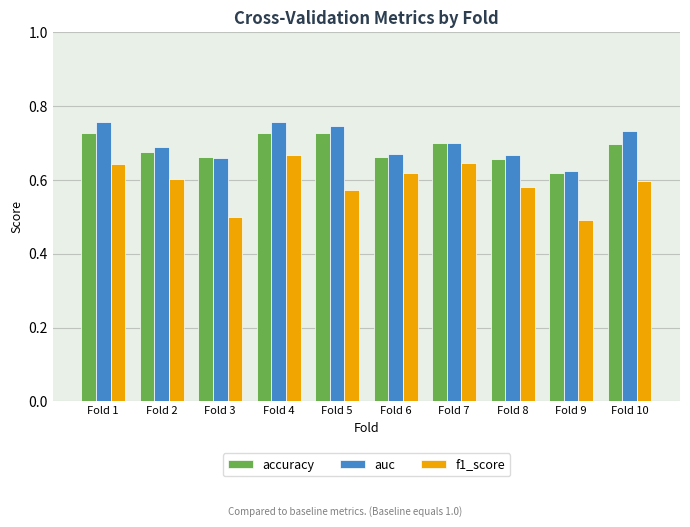

How many accuracy values are between 0 and 1?

10